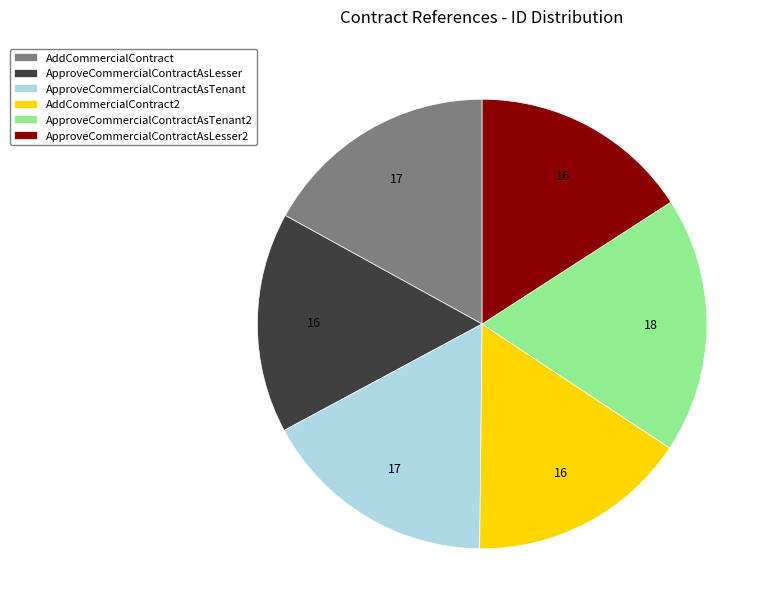

Is it true that ApproveCommercialContractAsTenant is 17% of the pie?

True